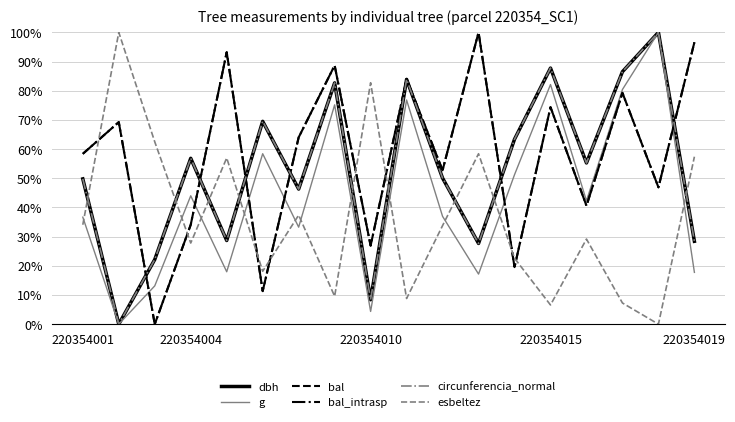

At which category does bal reach its first local peak?

220354004